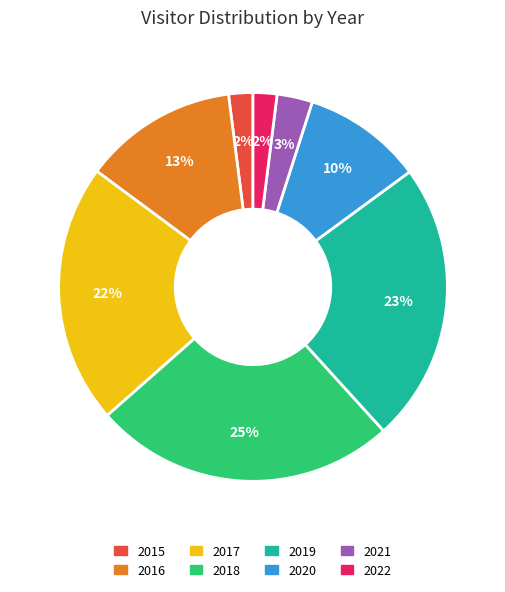

Which category has the biggest portion of the pie?

2018